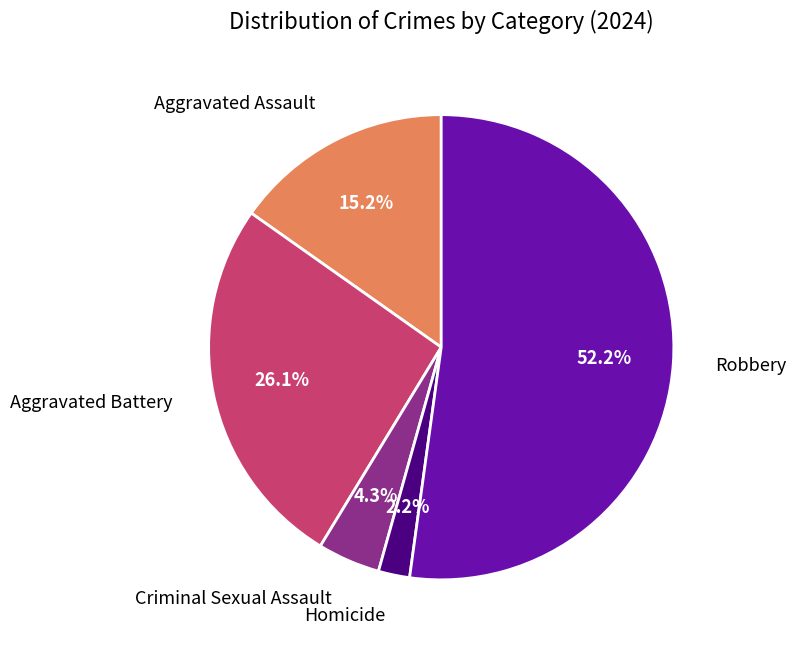

Is there any slice that represents more than half of the pie?

Yes